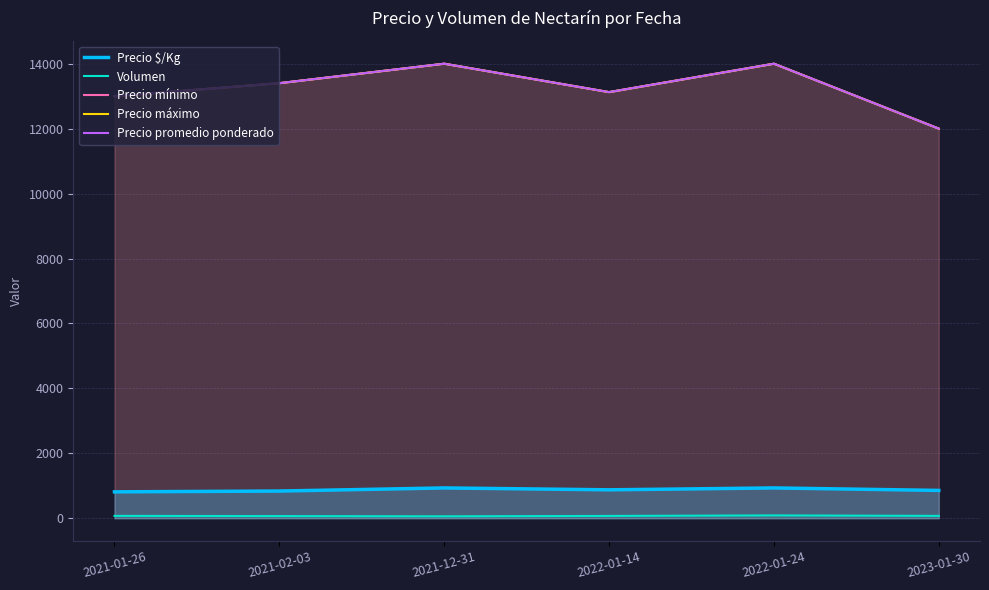

What is the minimum value for Precio $/Kg?

812.5